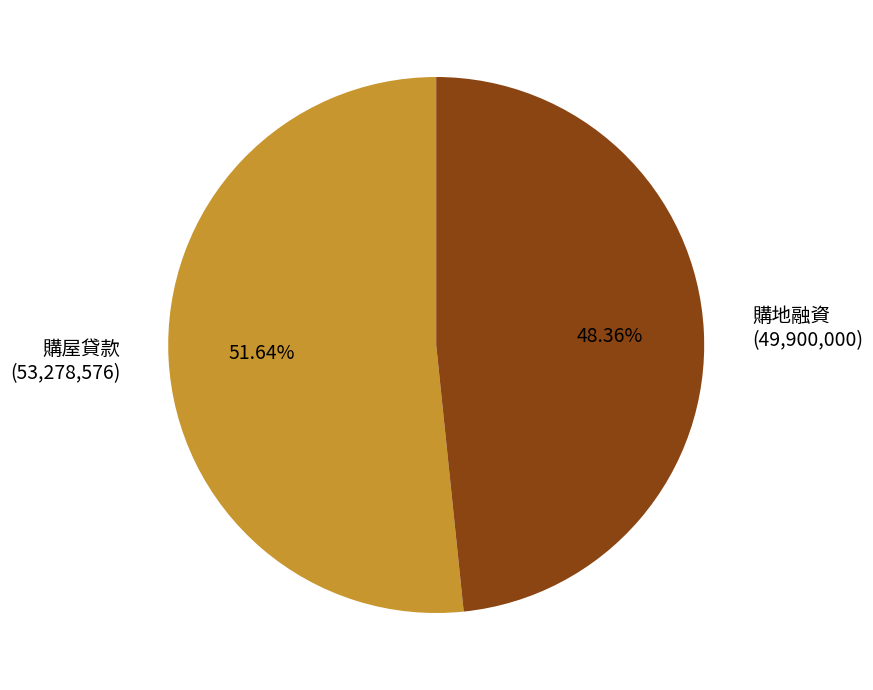

Do 購地融資 (49,900,000) and 購屋貸款 (53,278,576) together represent more than half of the pie?

Yes